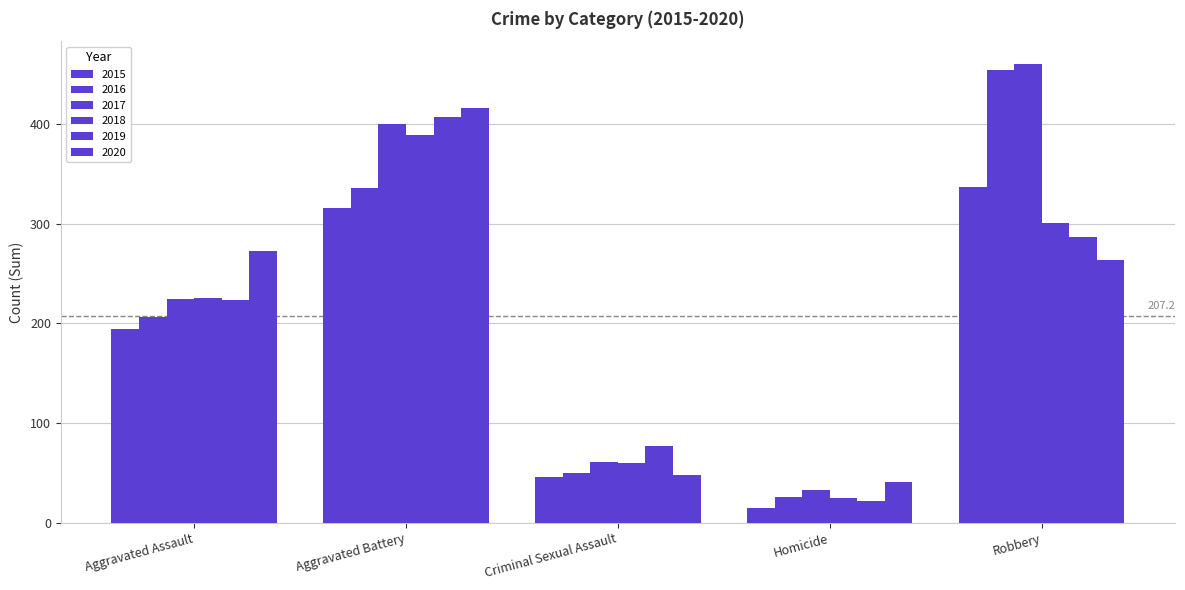

How many bars are there in each group?

6